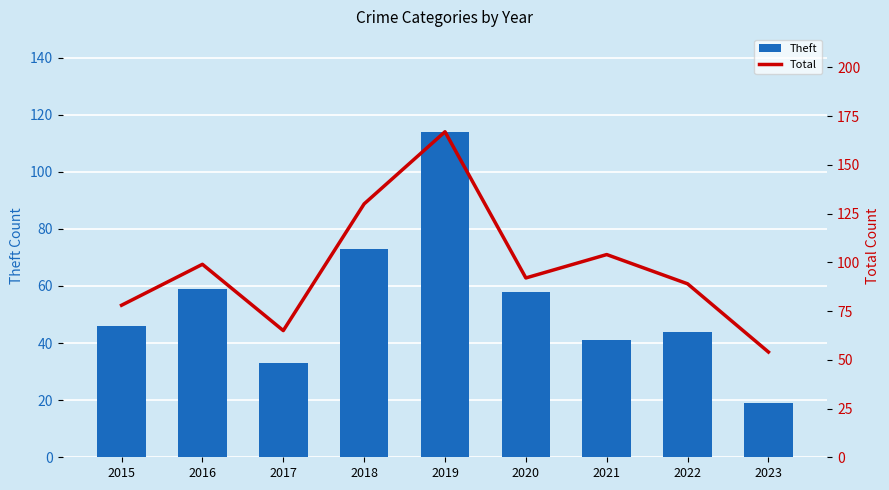

What is the difference between the highest and lowest values at 2016?

40